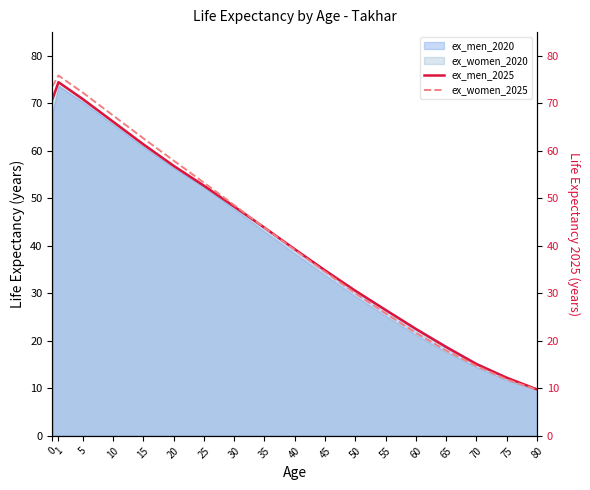

What is the maximum value shown in the chart?

75.8